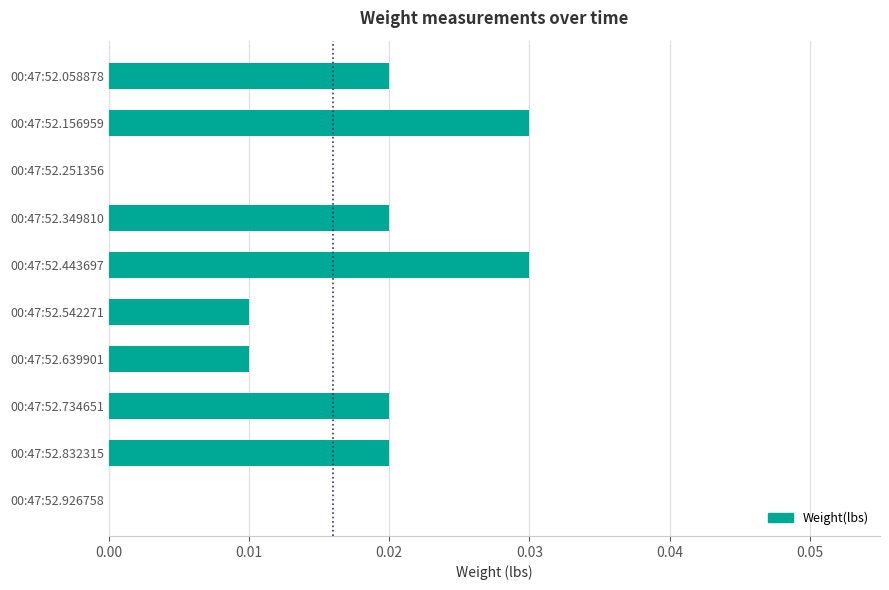

The value at 00:47:52.058878 is 0.0. True or false?

True